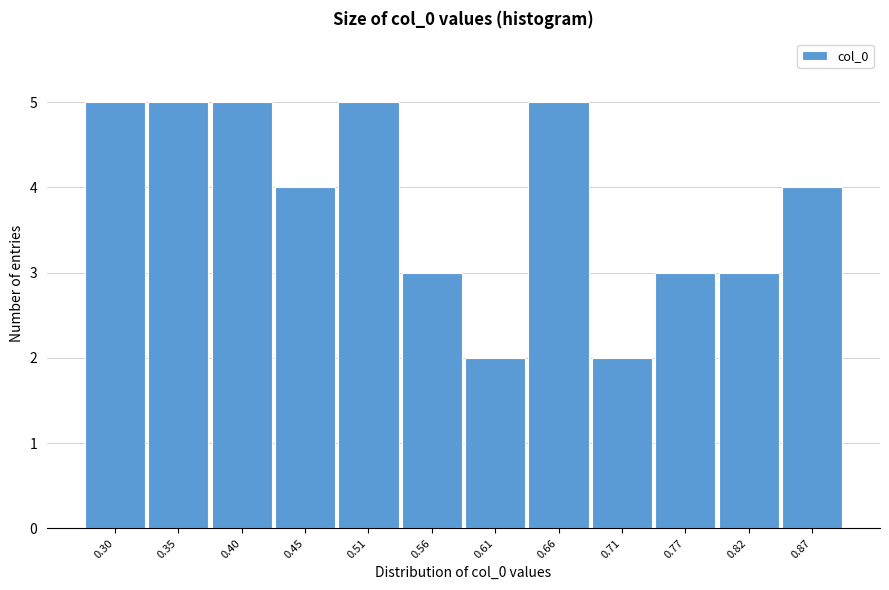

Reading right to left, extract all data points from this chart.

0.87=4	0.82=3	0.77=3	0.71=2	0.66=5	0.61=2	0.56=3	0.51=5	0.45=4	0.40=5	0.35=5	0.30=5